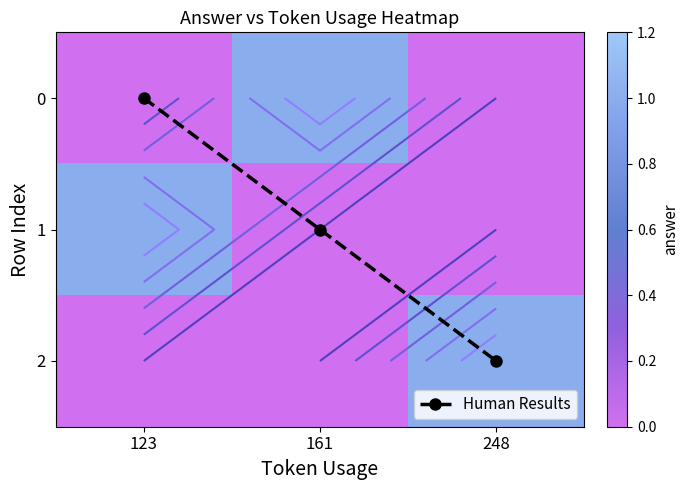

Which category has the highest value in the Human Results series?

248